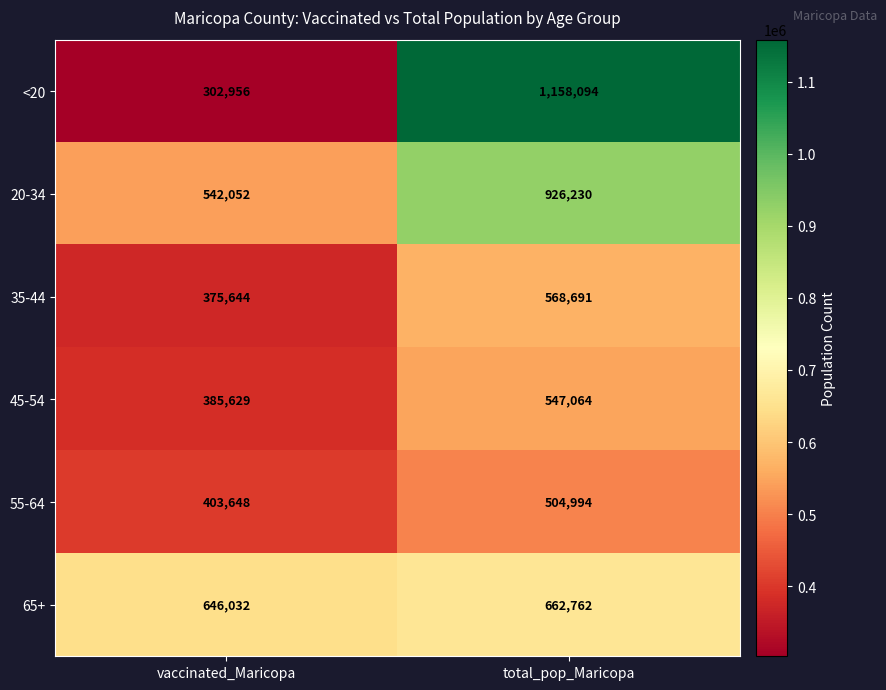

Which series changed the most between vaccinated_Maricopa and total_pop_Maricopa?

<20